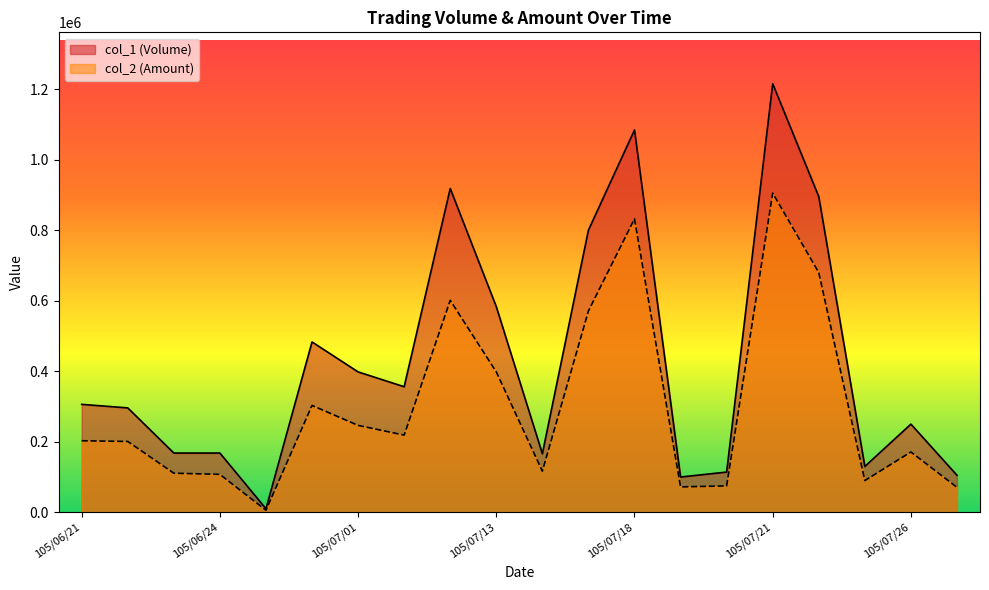

Does the chart have visible grid lines?

No